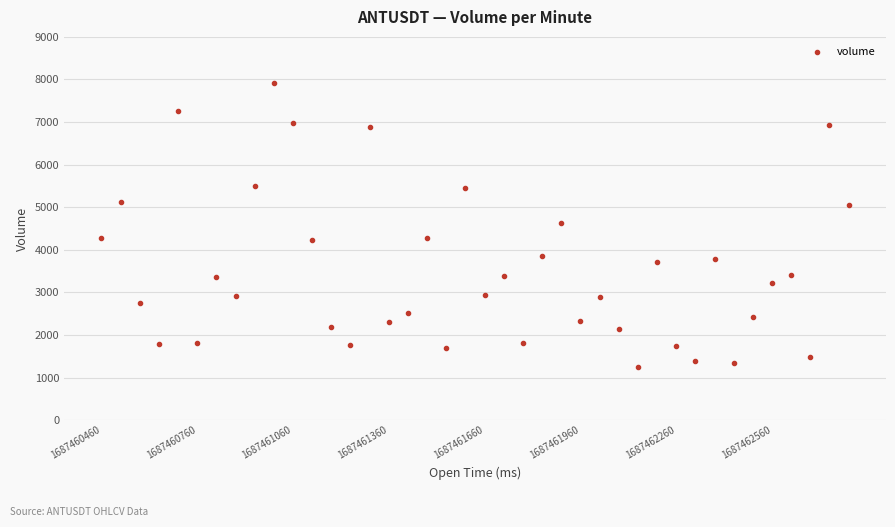

What is the range of Y values (max minus min)?

6666.5